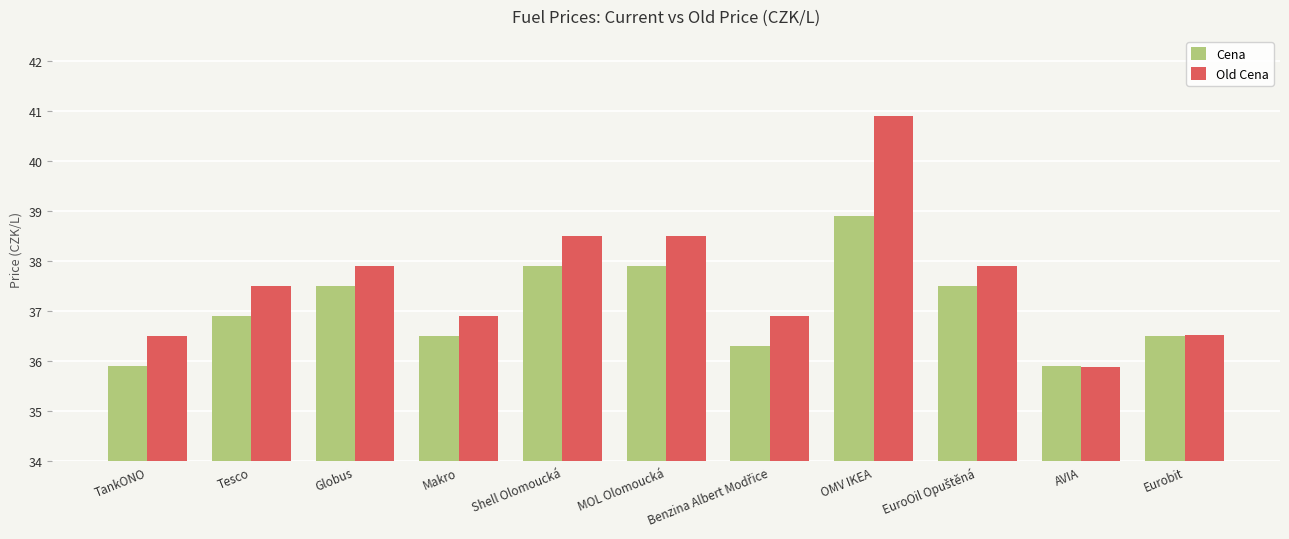

What is the minimum value shown in the chart?

35.9